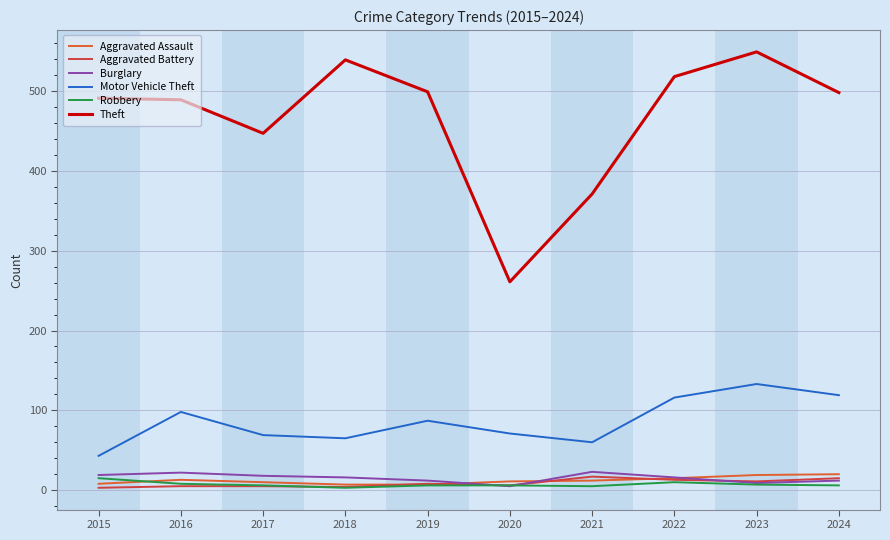

What is the difference between the Aggravated Assault values at 2018 and 2021?

5